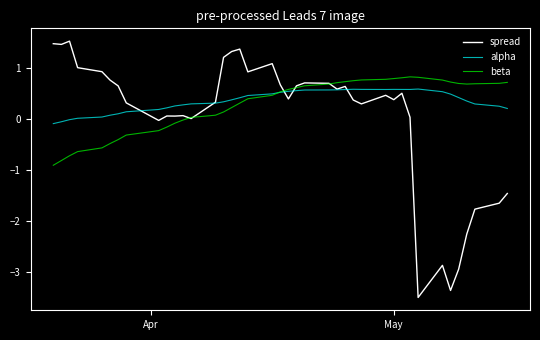

Which series has the largest range (max minus min)?

spread